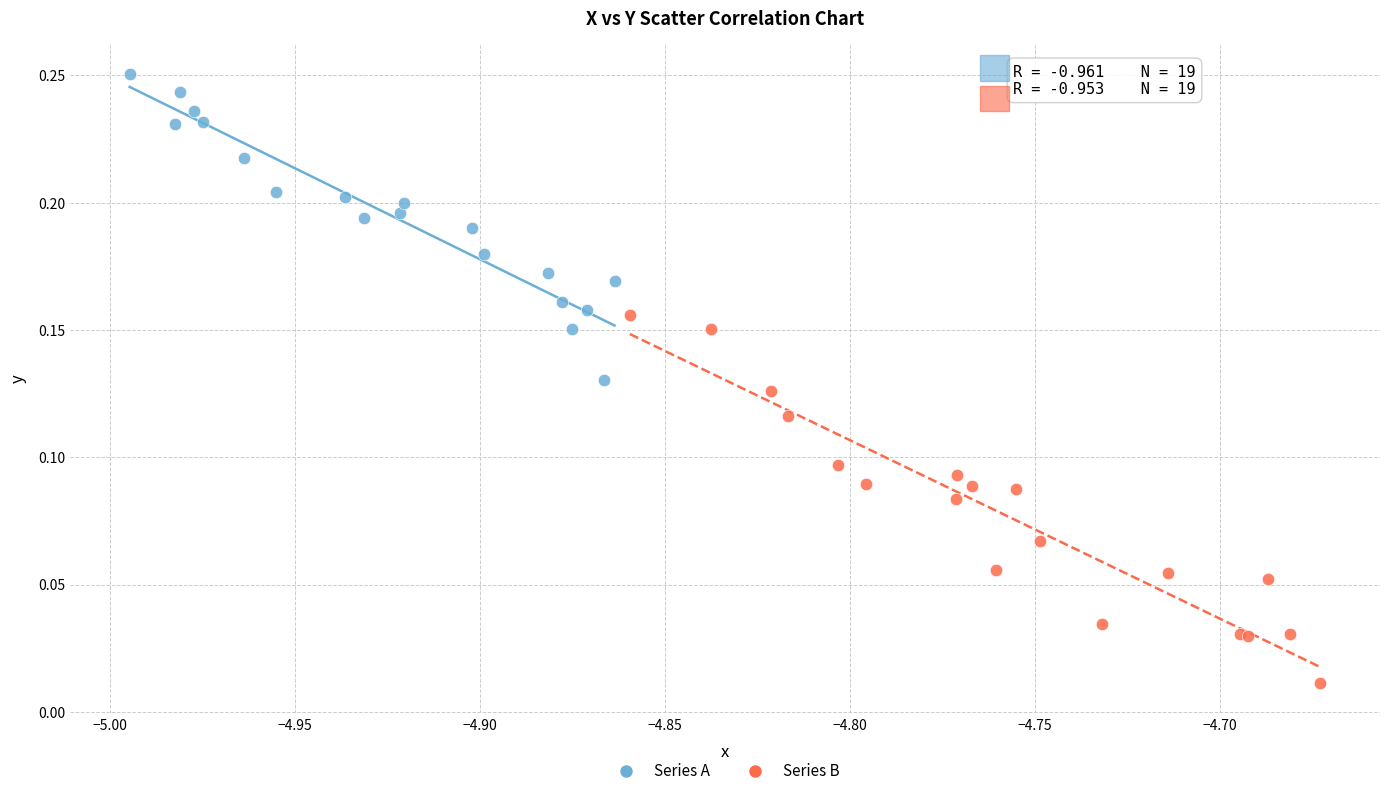

Which series reaches the minimum Y coordinate?

Series B